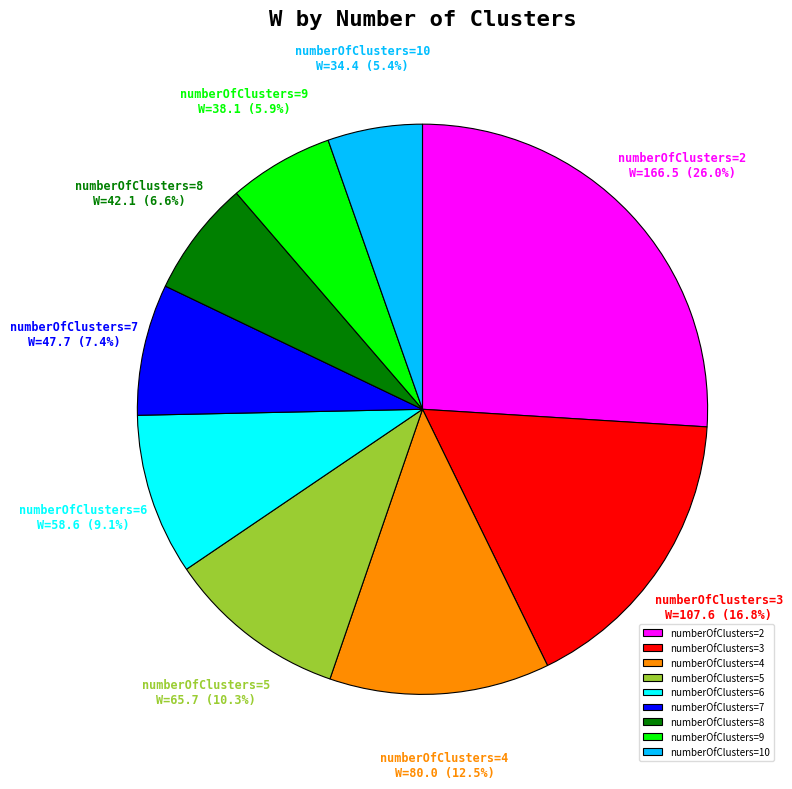

Rank the categories by value from highest to lowest.

numberOfClusters=2, numberOfClusters=3, numberOfClusters=4, numberOfClusters=5, numberOfClusters=6, numberOfClusters=7, numberOfClusters=8, numberOfClusters=9, numberOfClusters=10